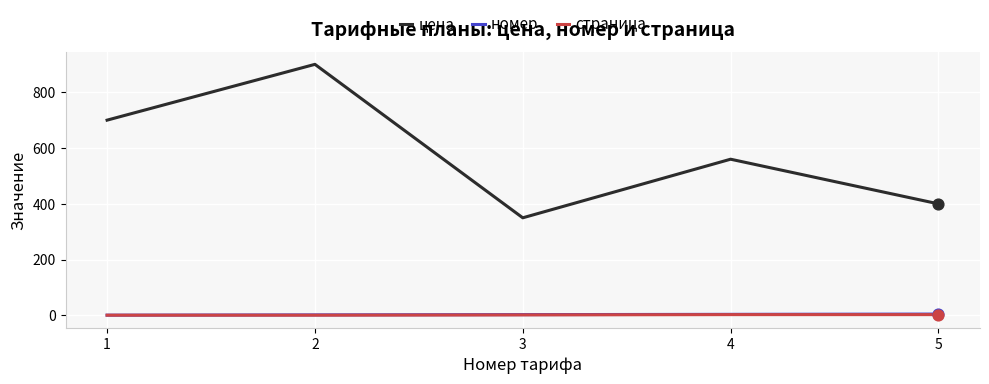

At which category is the sum across all series the highest?

2